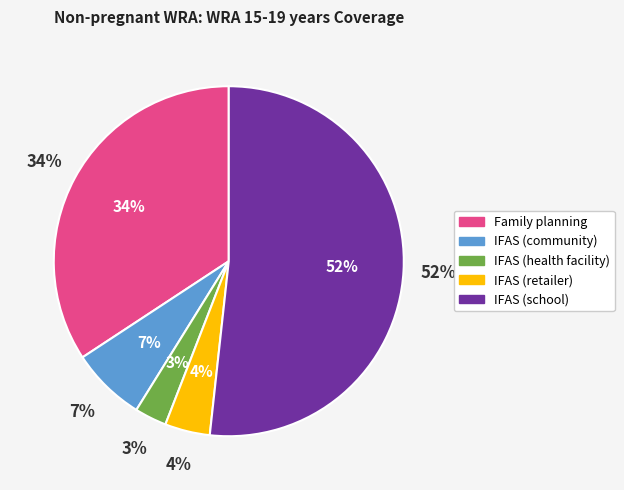

Is it true that Family planning is 34% of the pie?

True